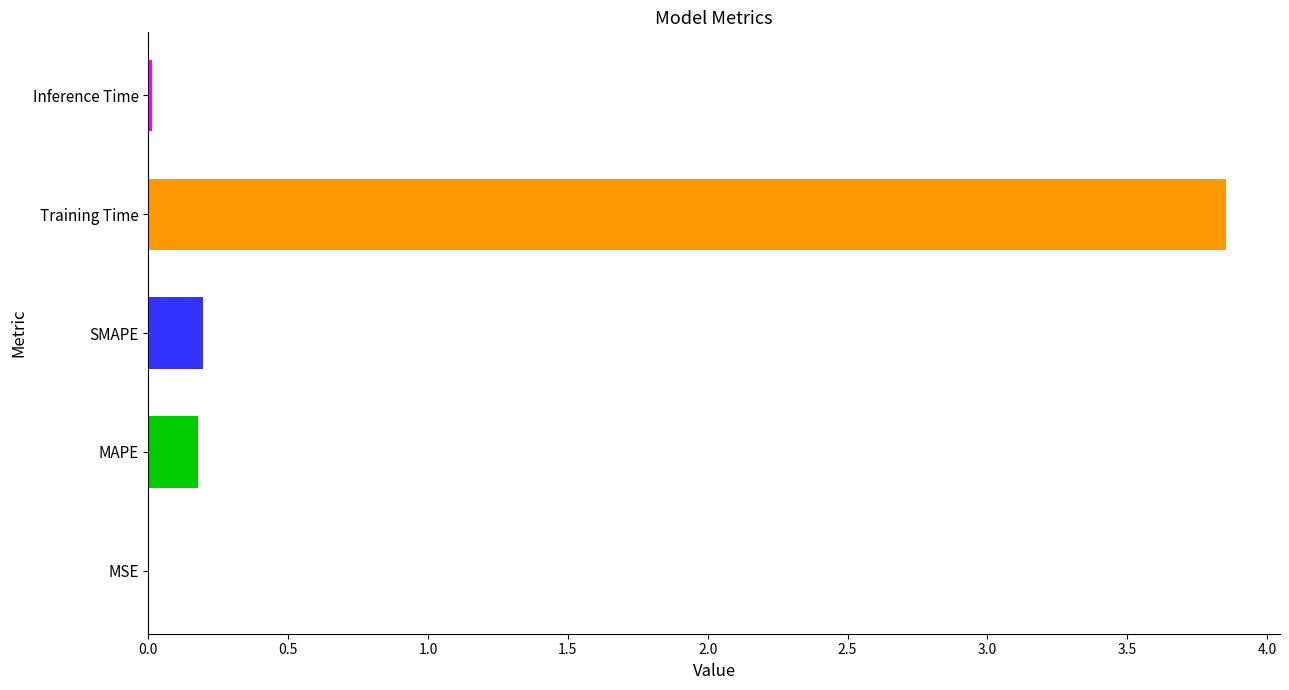

The value at MAPE is 0.2. True or false?

True